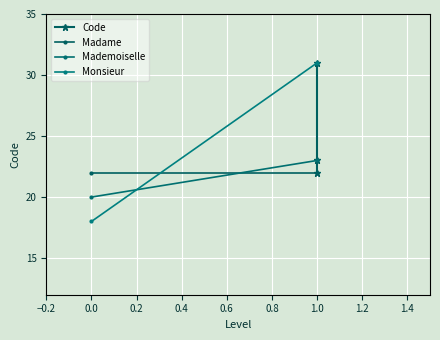

What is the value of the 1st point from the left?

22